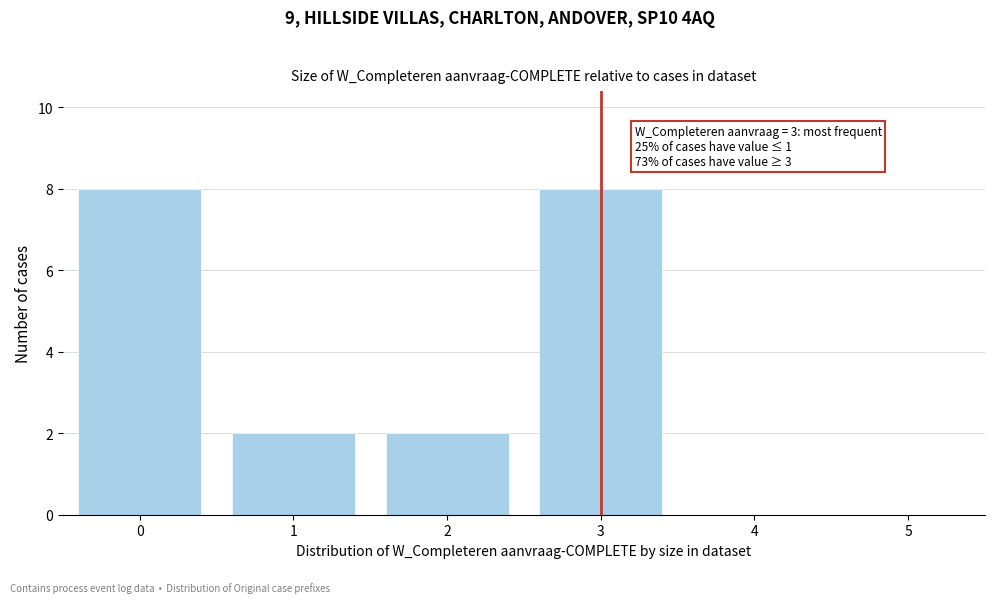

Reading right to left, transcribe all the data shown in this chart.

5=0	4=0	3=8	2=2	1=2	0=8